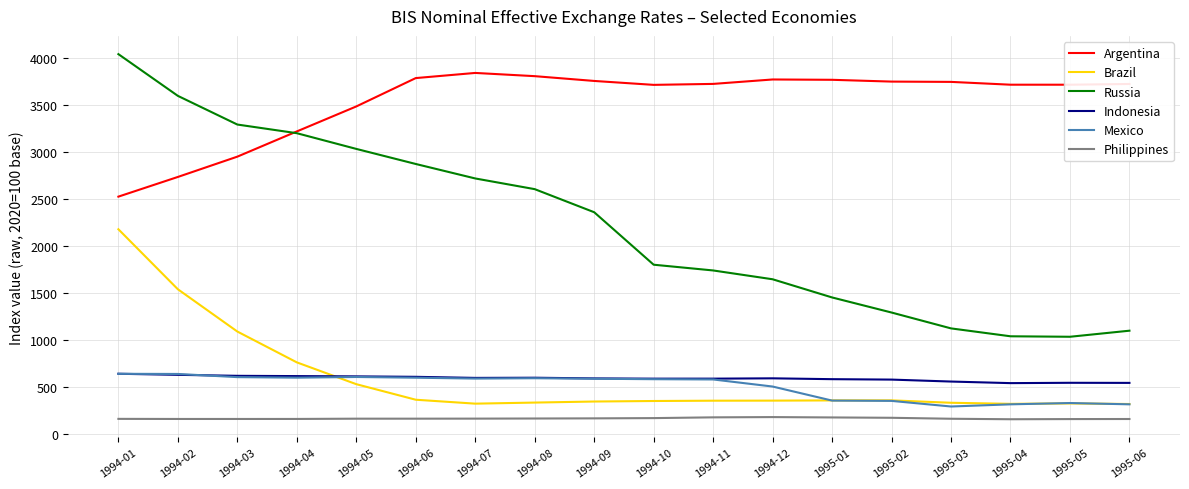

What is the spread (max minus min) of values at 1995-02?

3581.4